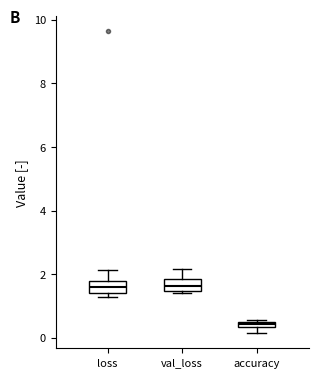

Where is the upper edge of the box for accuracy on the y-axis? The values are not printed on the chart, so give them approximately, as read against the axis.

0.6